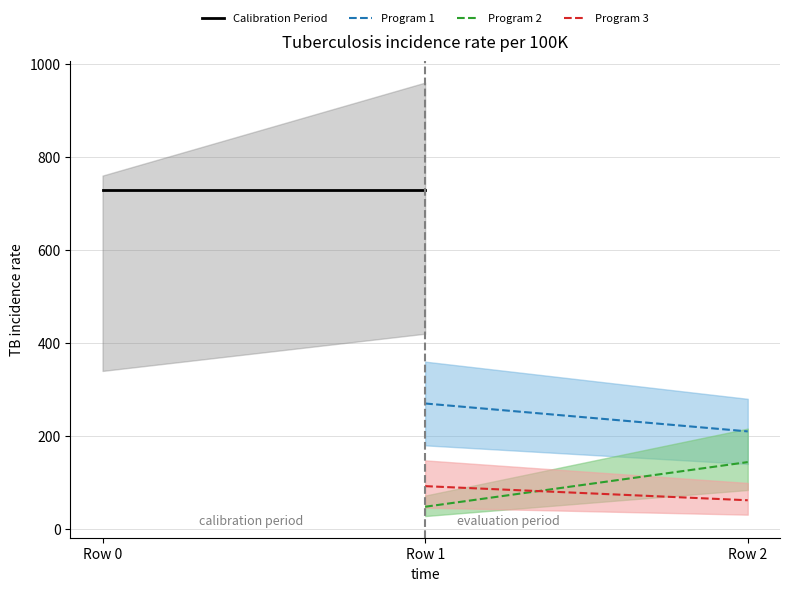

True or false: Program 1 has a value of 312.3 at Row 2.

False